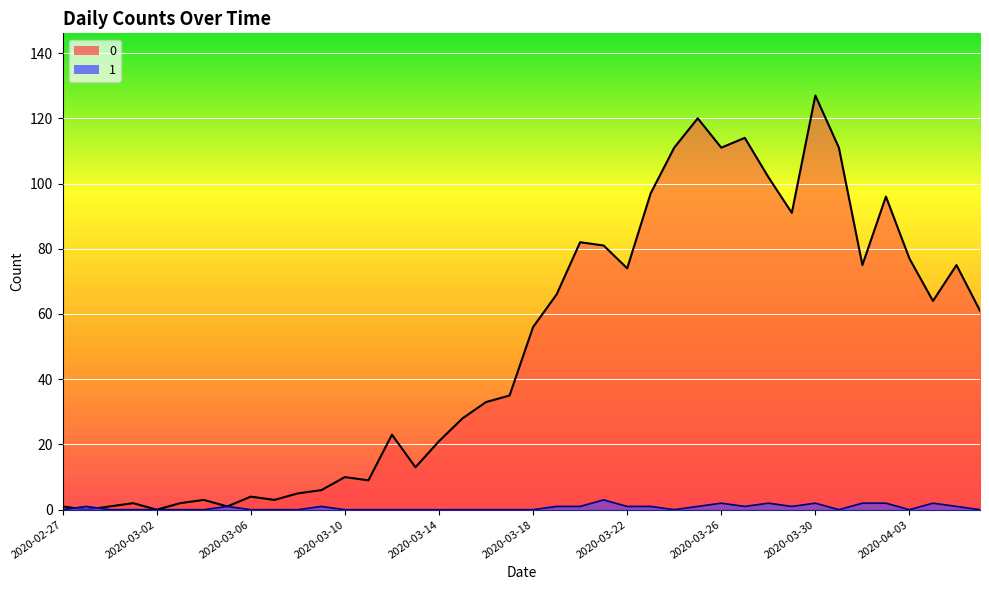

At which label does 1 reach its minimum?

2020-02-27